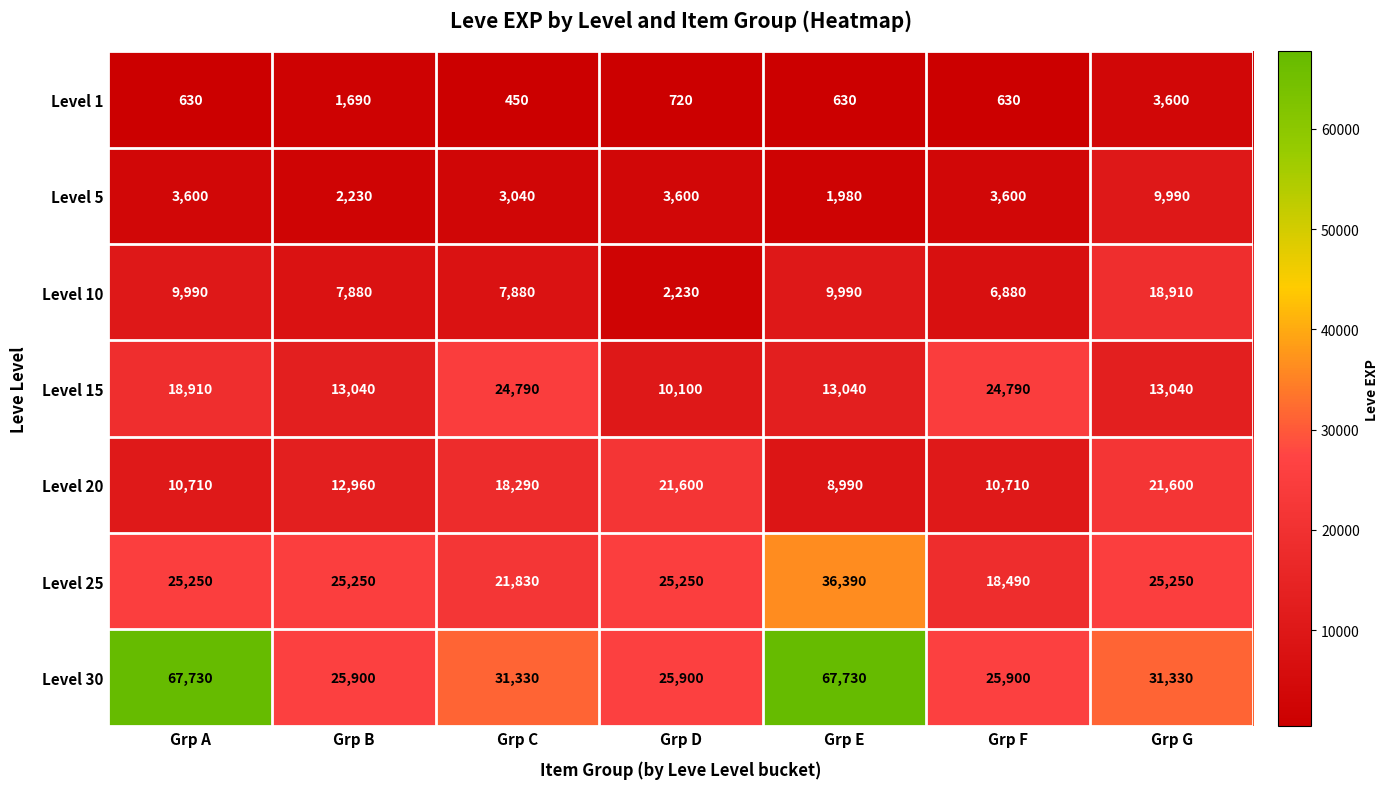

Which series has the largest range (max minus min)?

Level 30